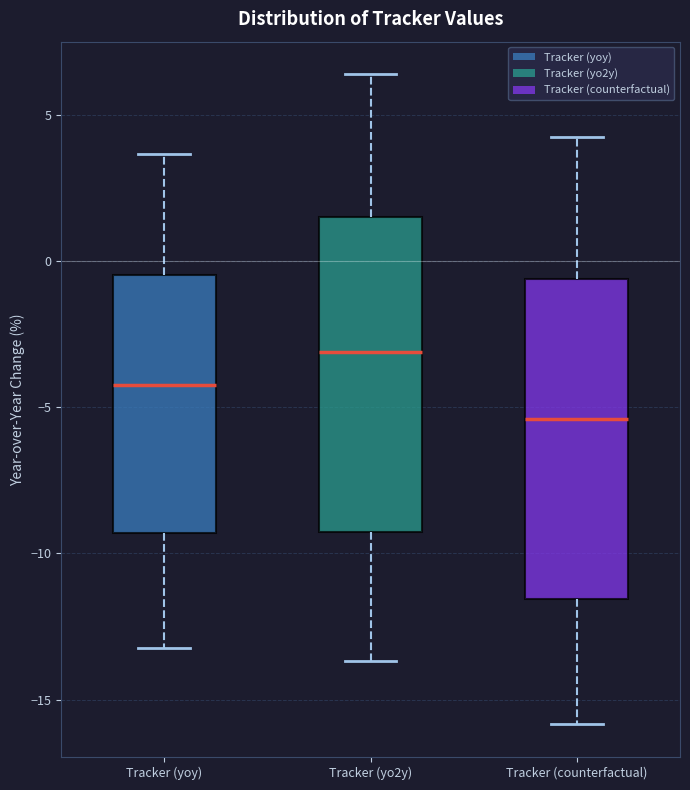

Which box has the highest median line?

Tracker (yo2y)